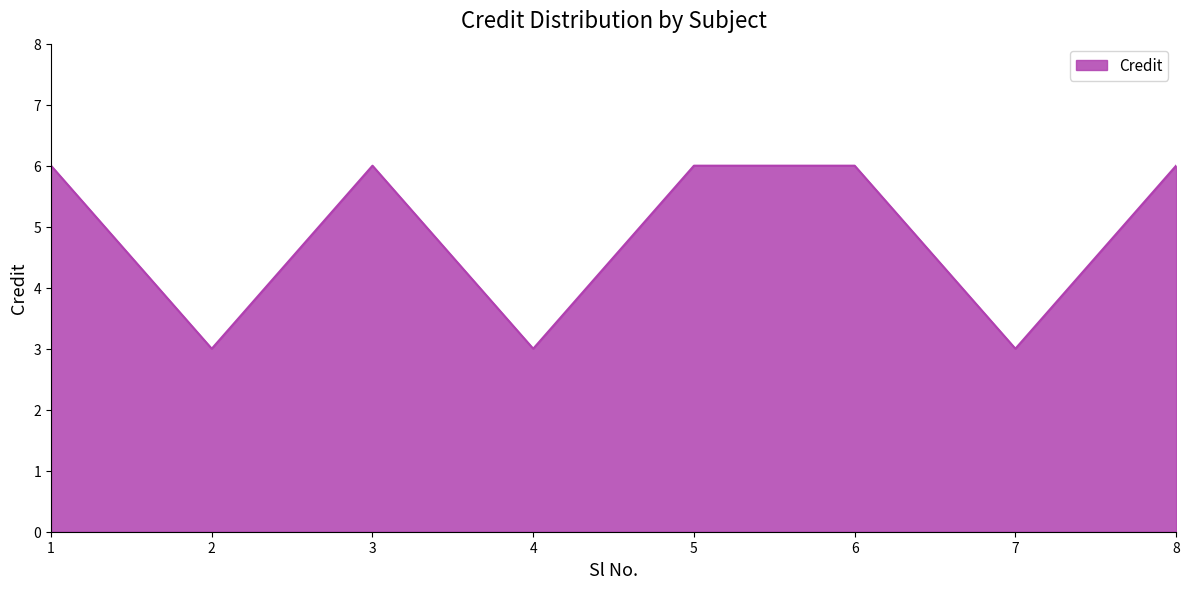

True or false: the data has more than 2 interior local peaks.

False